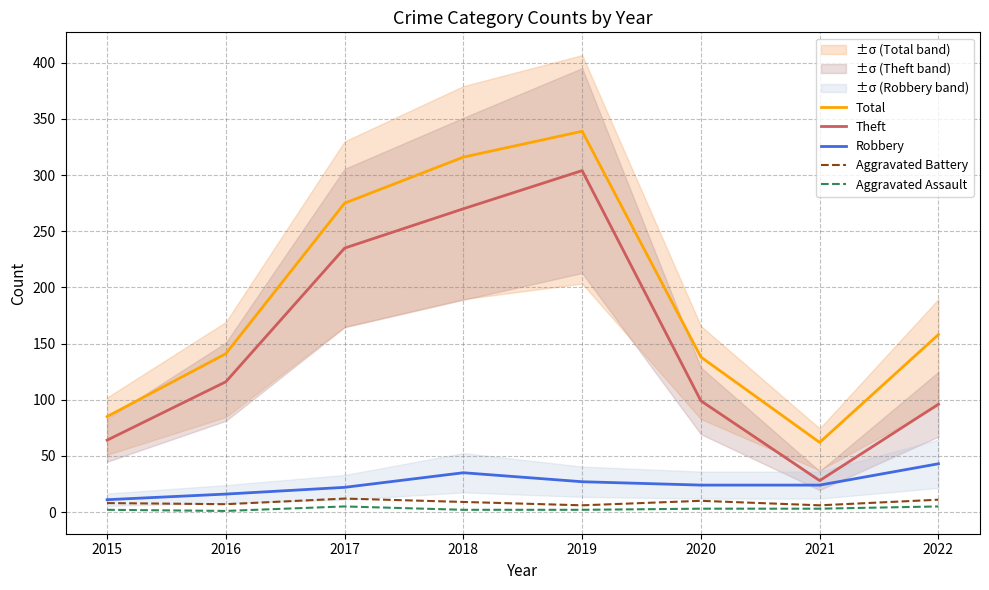

The Aggravated Assault series shows 7 at 2022. True or false?

False